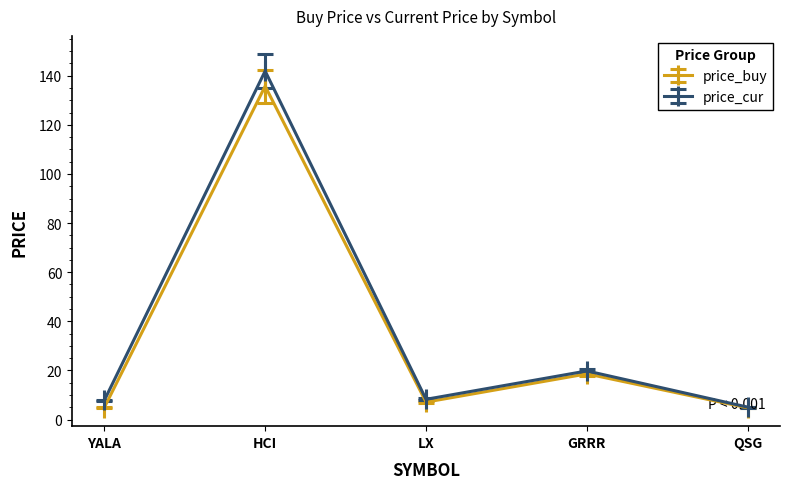

List the series in order of their overall mean, highest first.

price_cur, price_buy